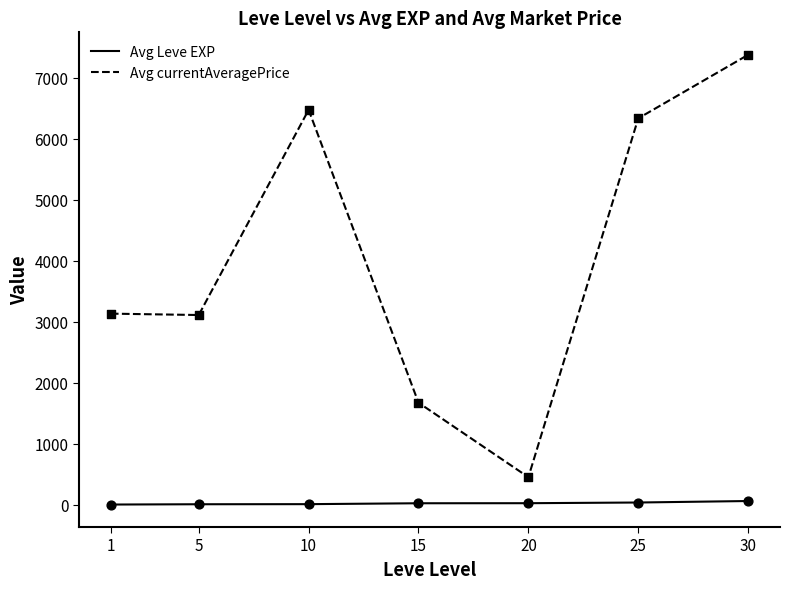

What are all the series names shown in the legend?

Avg Leve EXP, Avg currentAveragePrice